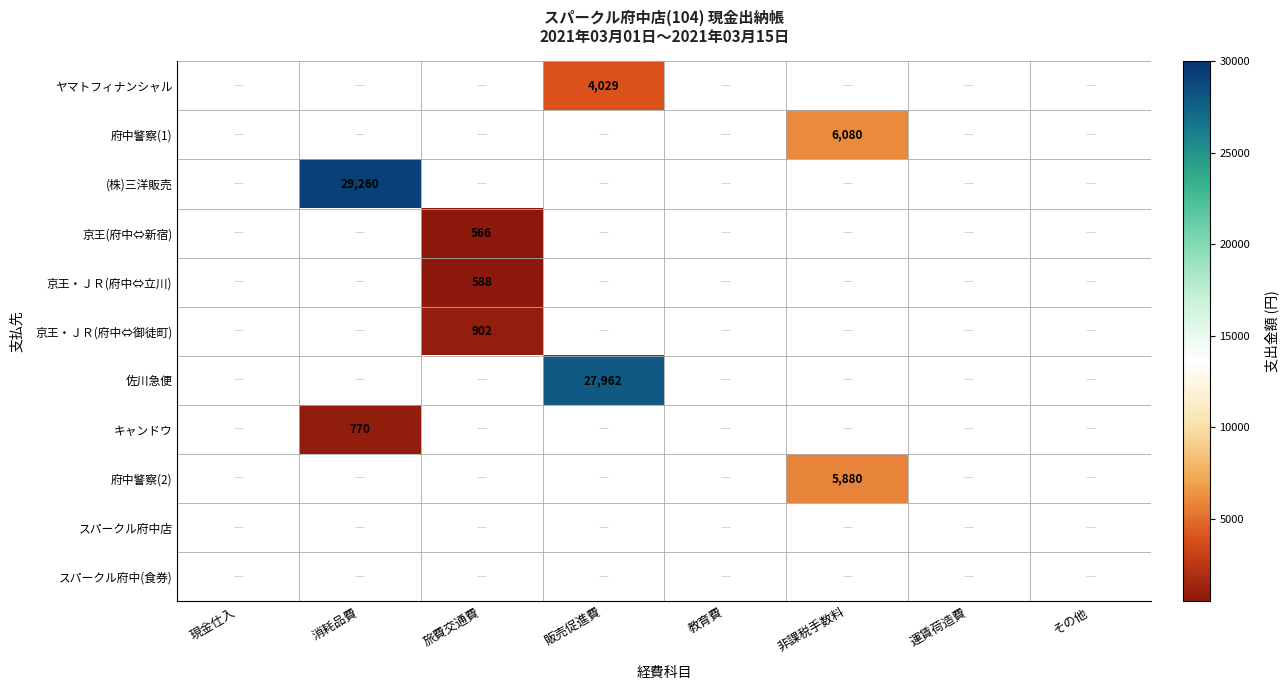

How many categories are shown in the chart?

8